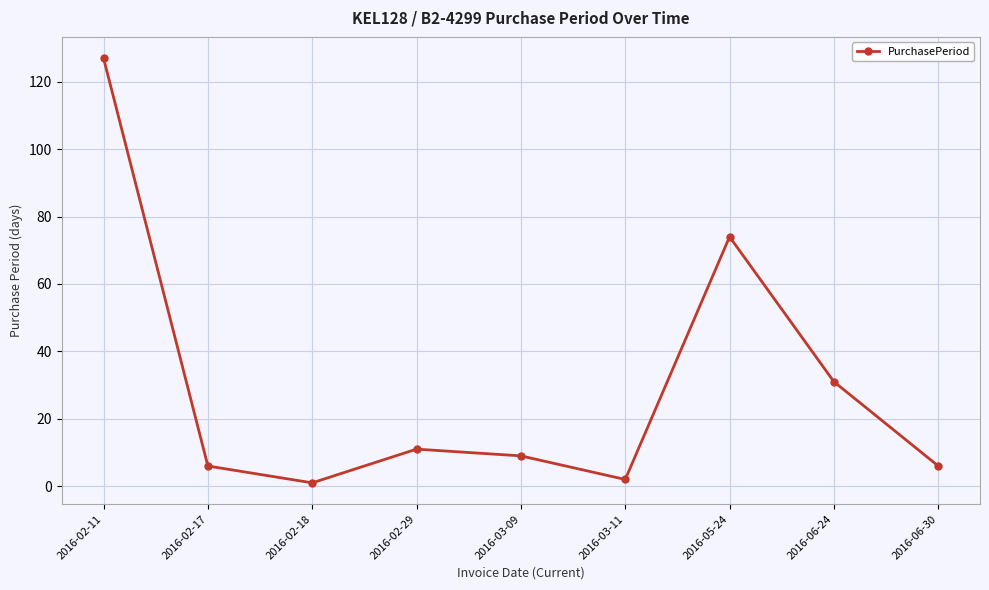

What is the change in value from 2016-02-11 to 2016-02-29?

-116